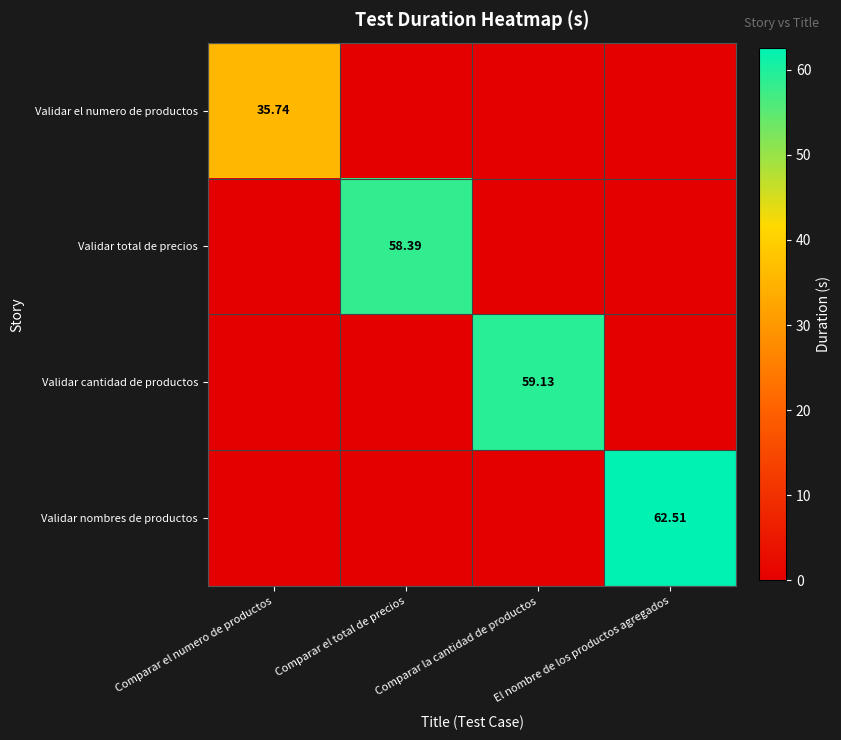

Which category has the highest value in the Validar el numero de productos series?

Comparar el numero de productos